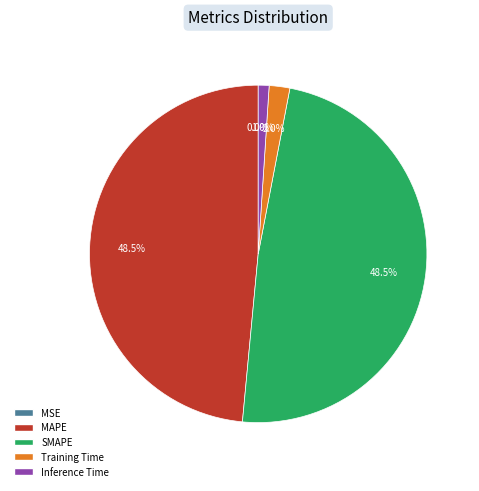

Is there any slice that represents more than half of the pie?

No